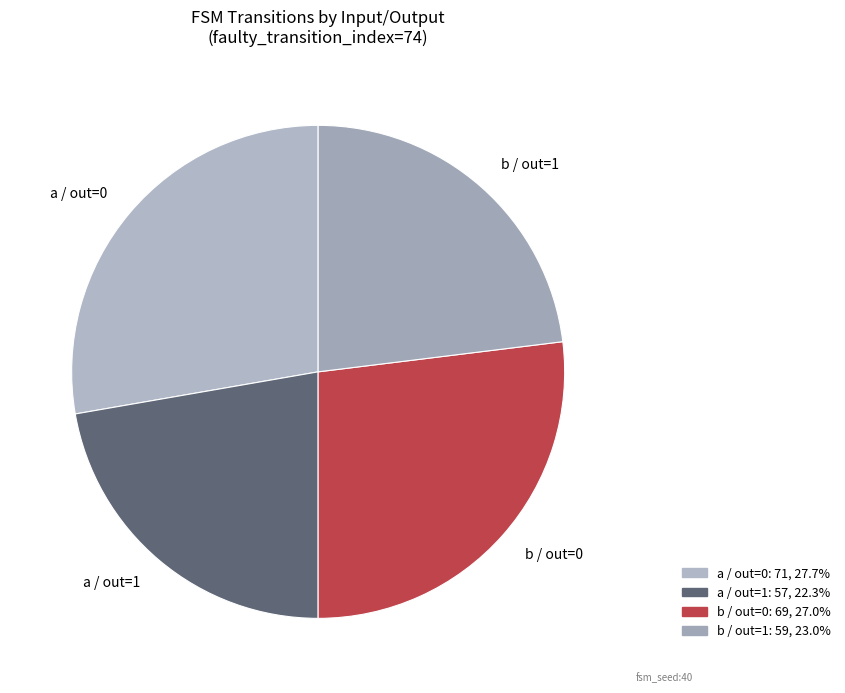

Which slice is the smallest?

a / out=1